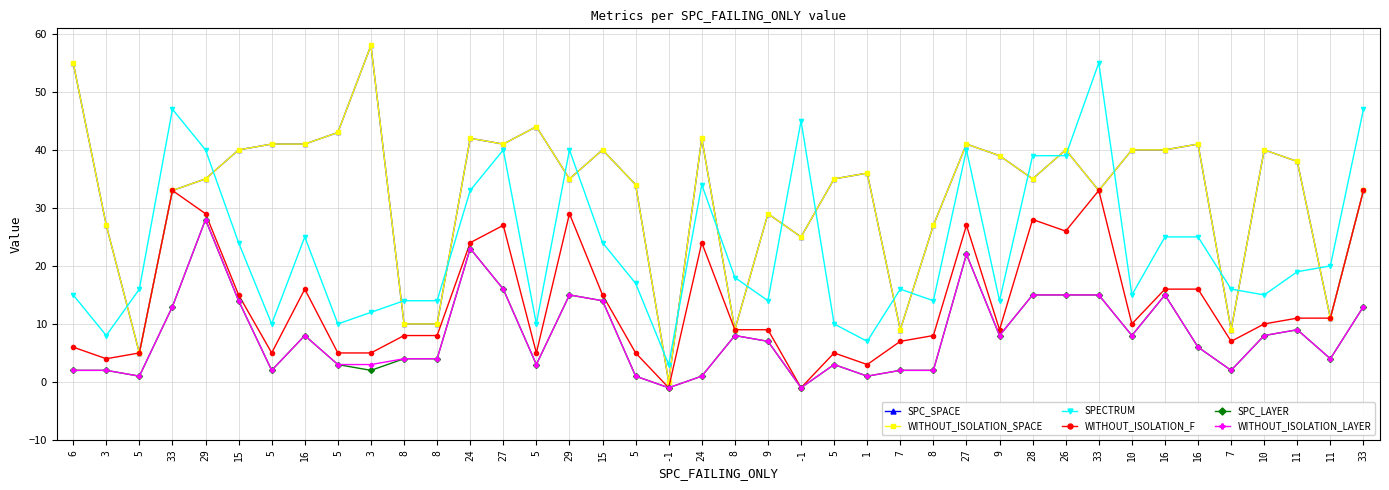

Does the chart have visible grid lines?

Yes